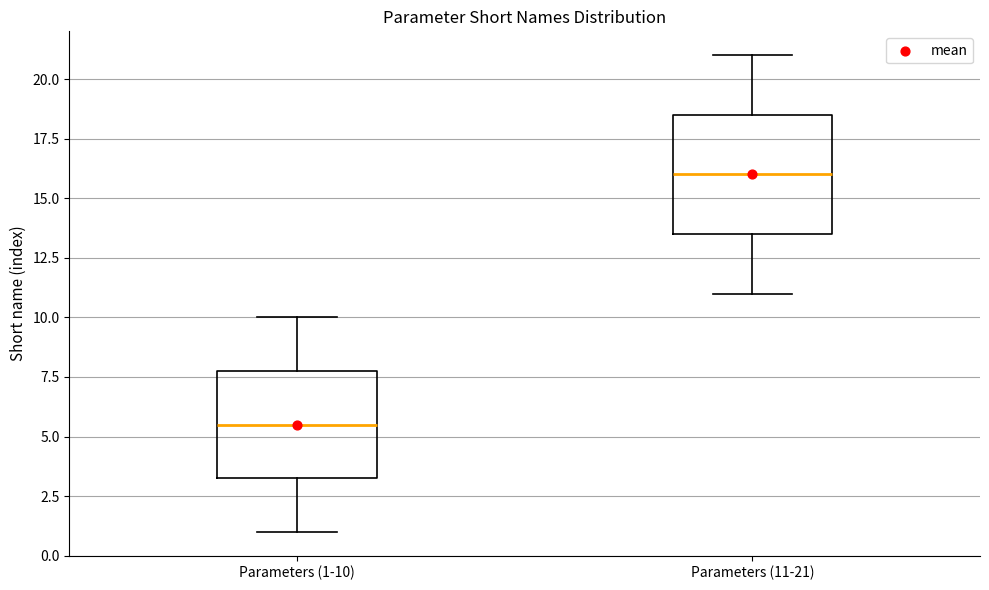

Which box is the tallest, from its lower edge to its upper edge?

Parameters (11-21)